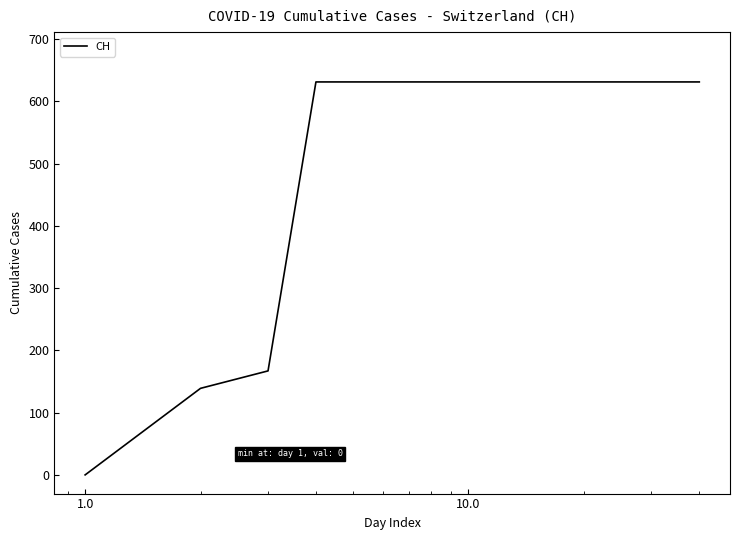

How many values are below 631?

3